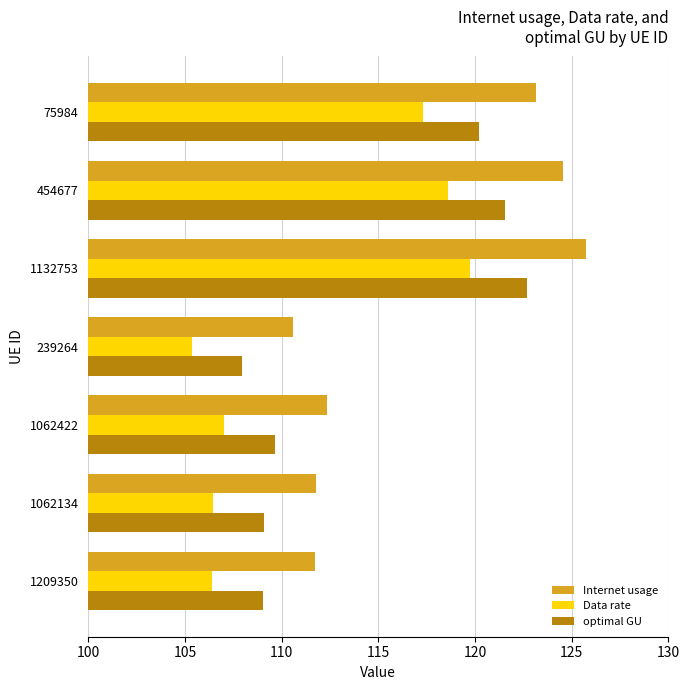

The value of Internet usage at 1062422 is 112.4. True or false?

True